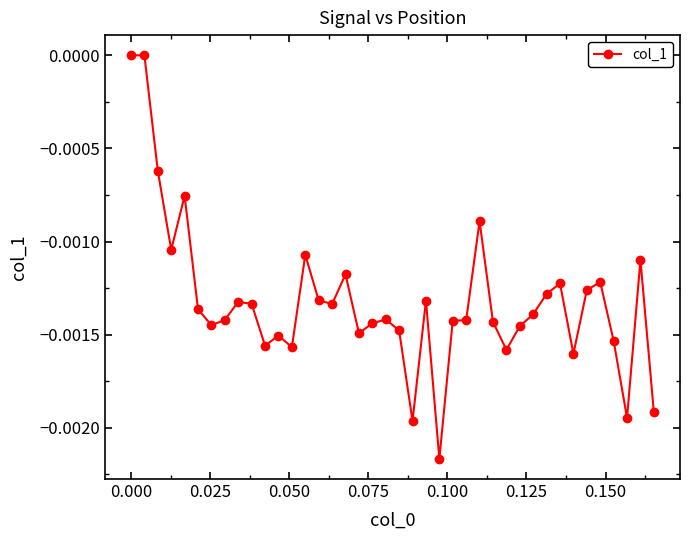

What is the sum of all values?

-0.1